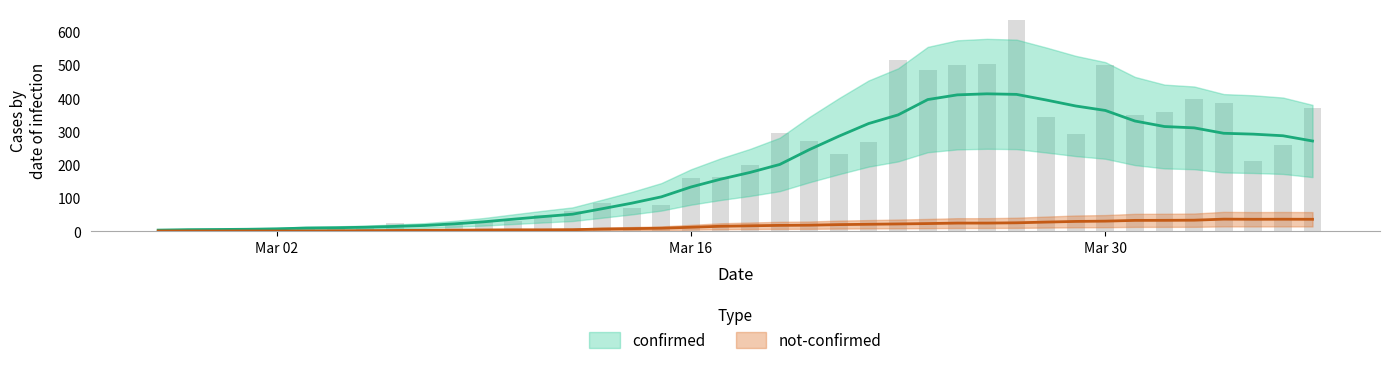

What is the sum of the values at 2020-03-28 and 2020-03-21?

573.8